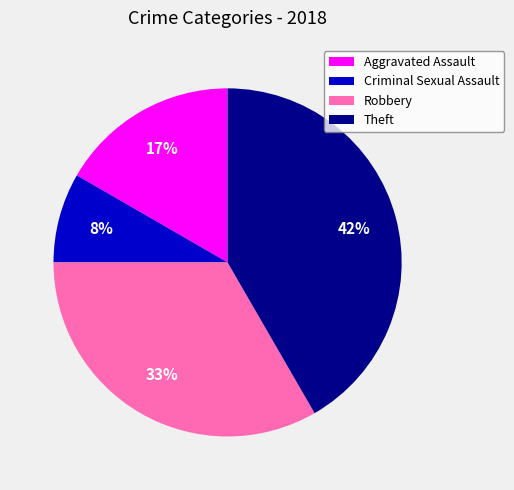

True or false: Theft accounts for 42% of the total.

True